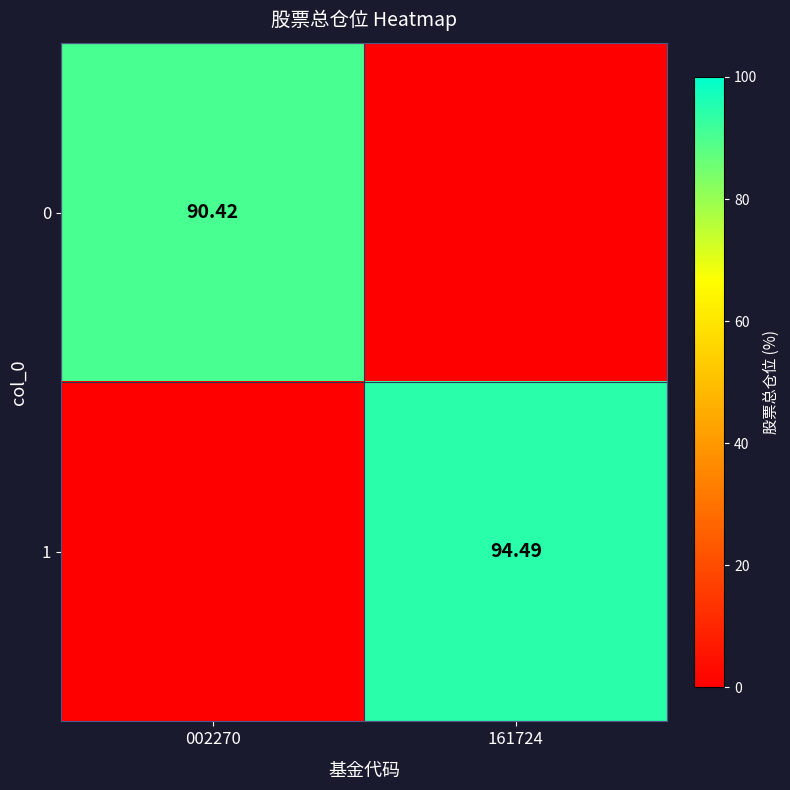

How many values in 1 are above zero?

1